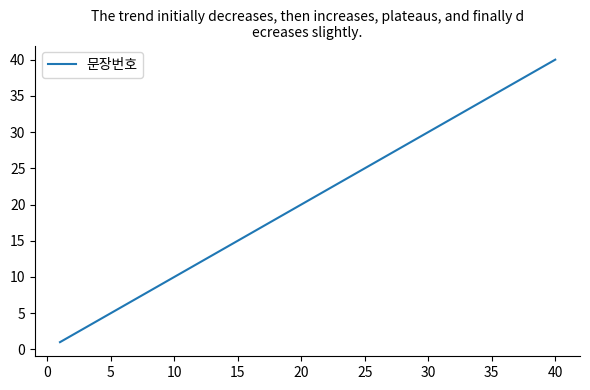

What is the greatest value displayed?

40